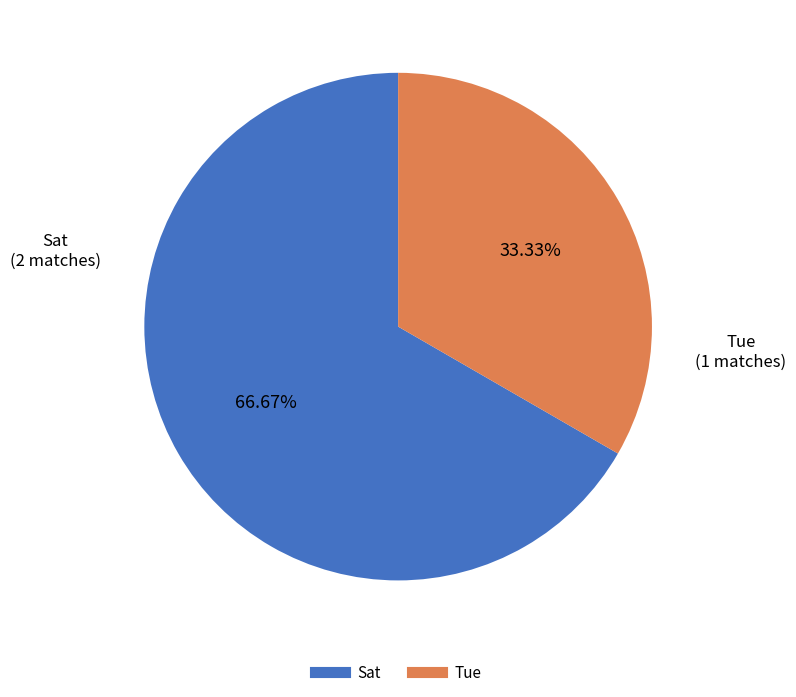

Do Sat and Tue together represent more than half of the pie?

Yes